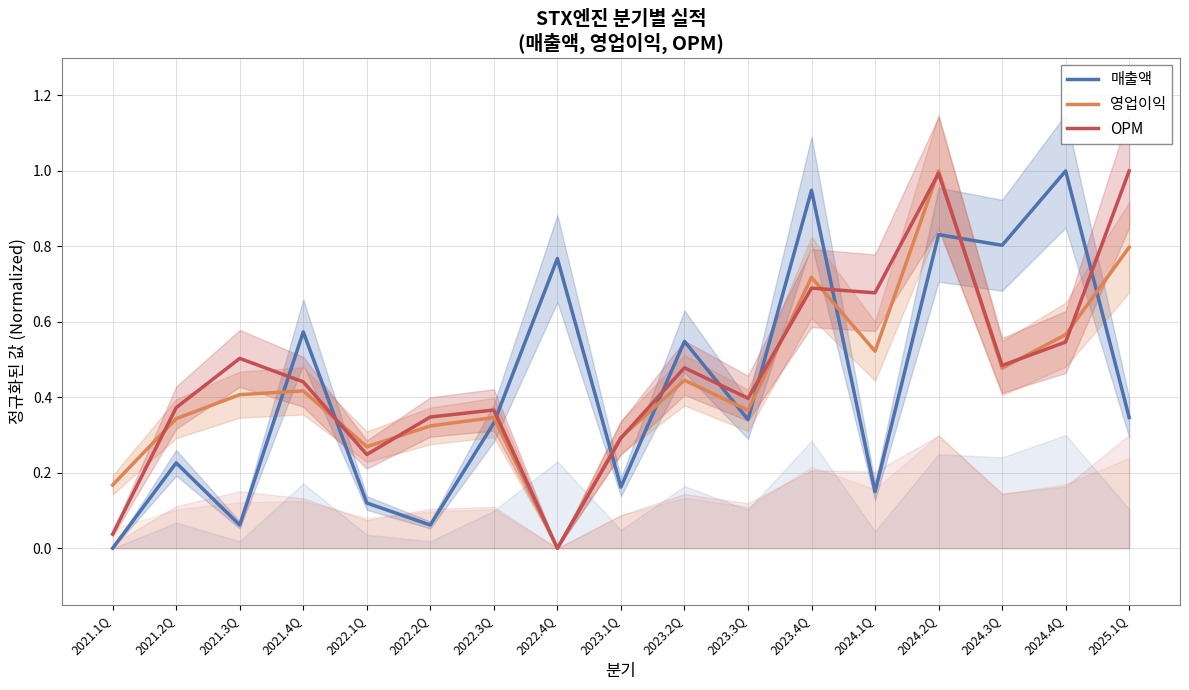

Reading right to left, list all the values displayed in this chart.

매출액: 2025.1Q=0.3	2024.4Q=1.0	2024.3Q=0.8	2024.2Q=0.8	2024.1Q=0.1	2023.4Q=0.9	2023.3Q=0.3	2023.2Q=0.5	2023.1Q=0.2	2022.4Q=0.8	2022.3Q=0.3	2022.2Q=0.1	2022.1Q=0.1	2021.4Q=0.6	2021.3Q=0.1	2021.2Q=0.2	2021.1Q=0.0
영업이익: 2025.1Q=0.8	2024.4Q=0.6	2024.3Q=0.5	2024.2Q=1.0	2024.1Q=0.5	2023.4Q=0.7	2023.3Q=0.4	2023.2Q=0.4	2023.1Q=0.3	2022.4Q=0.0	2022.3Q=0.3	2022.2Q=0.3	2022.1Q=0.3	2021.4Q=0.4	2021.3Q=0.4	2021.2Q=0.3	2021.1Q=0.2
OPM: 2025.1Q=1.0	2024.4Q=0.5	2024.3Q=0.5	2024.2Q=1.0	2024.1Q=0.7	2023.4Q=0.7	2023.3Q=0.4	2023.2Q=0.5	2023.1Q=0.3	2022.4Q=0.0	2022.3Q=0.4	2022.2Q=0.3	2022.1Q=0.2	2021.4Q=0.4	2021.3Q=0.5	2021.2Q=0.4	2021.1Q=0.0